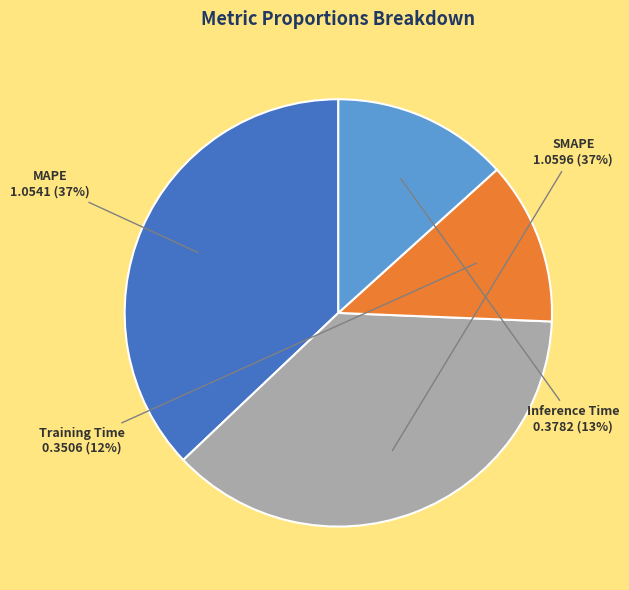

Combined, do Inference Time and SMAPE account for over 50%?

Yes